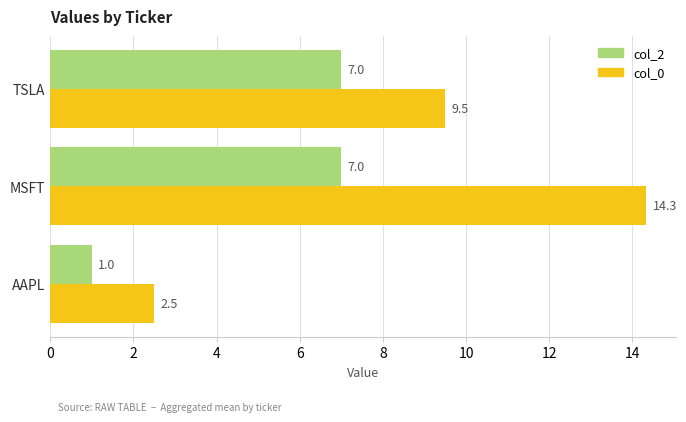

How many col_2 values are between 1 and 7?

3